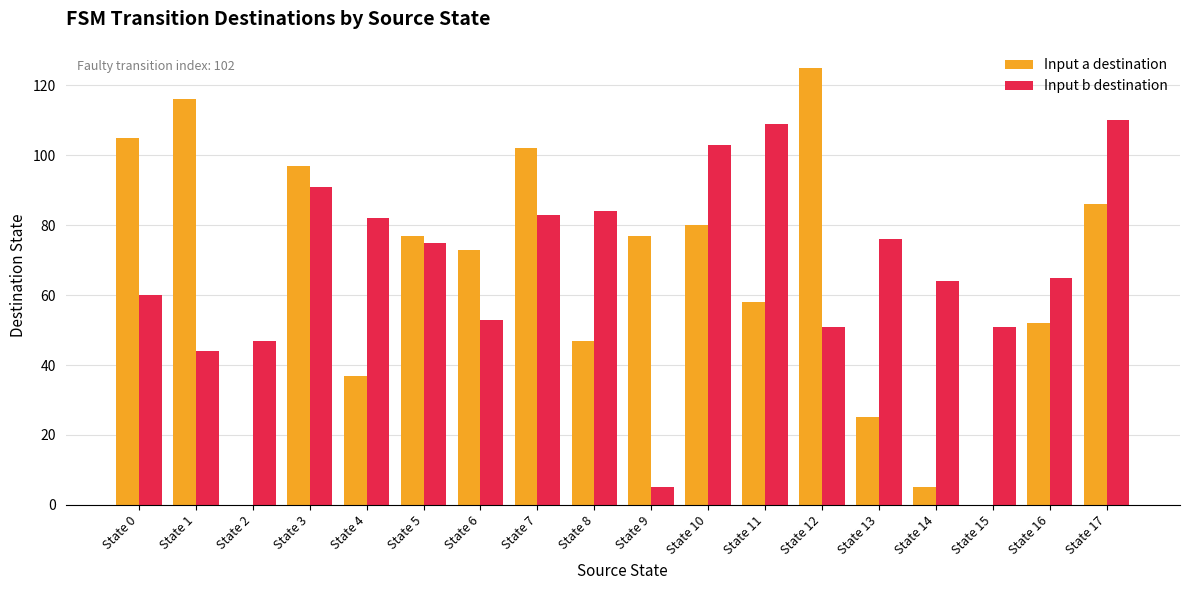

Reading left to right, list all the values displayed in this chart.

Input a destination: 105	116	0	97	37	77	73	102	47	77	80	58	125	25	5	0	52	86
Input b destination: 60	44	47	91	82	75	53	83	84	5	103	109	51	76	64	51	65	110